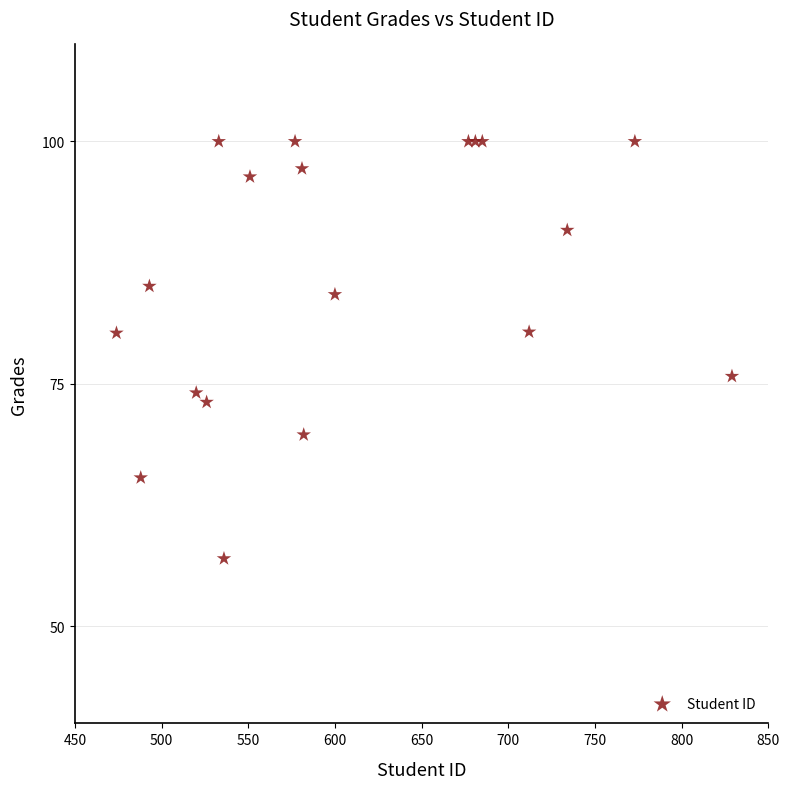

What is the range of Y values (max minus min)?

43.0